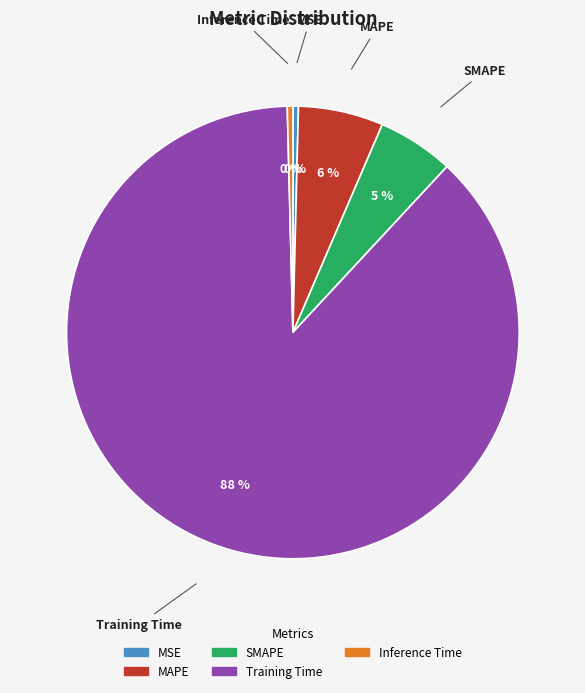

How many slices are in this pie chart?

5